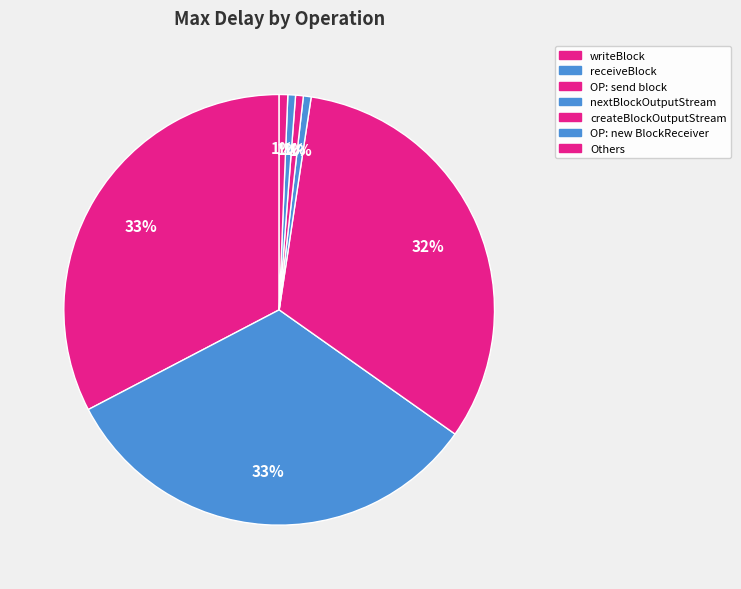

How many slices are in this pie chart?

7